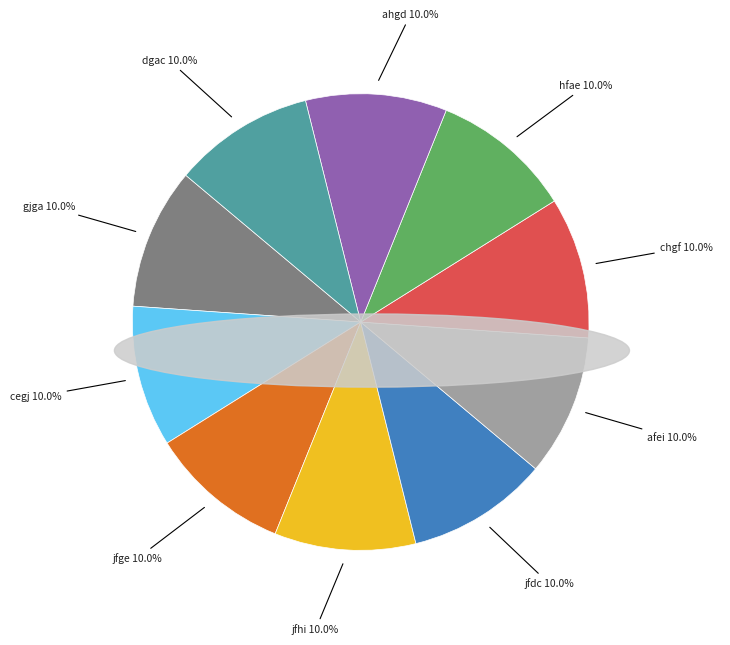

Does any single category account for the majority?

No